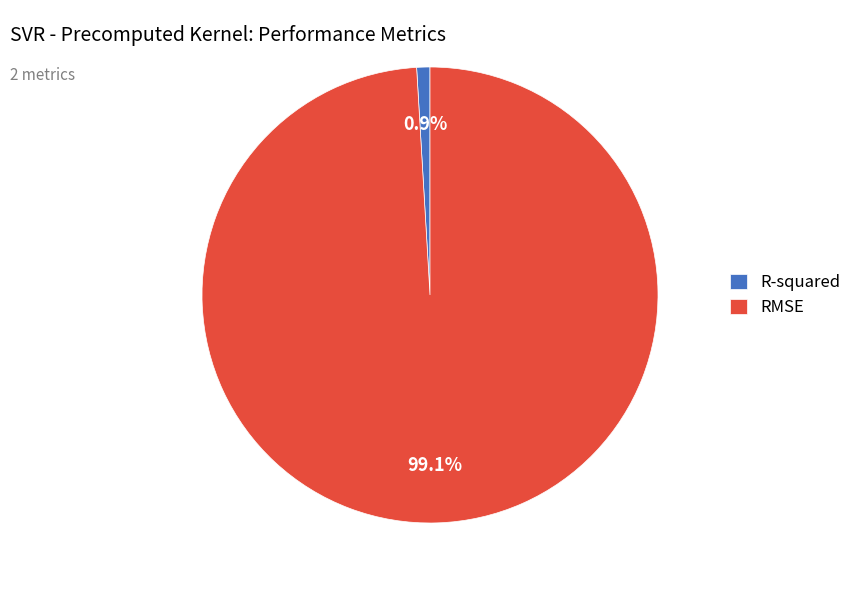

To the nearest percent, what is the difference between the RMSE and R-squared slice percentages?

98%